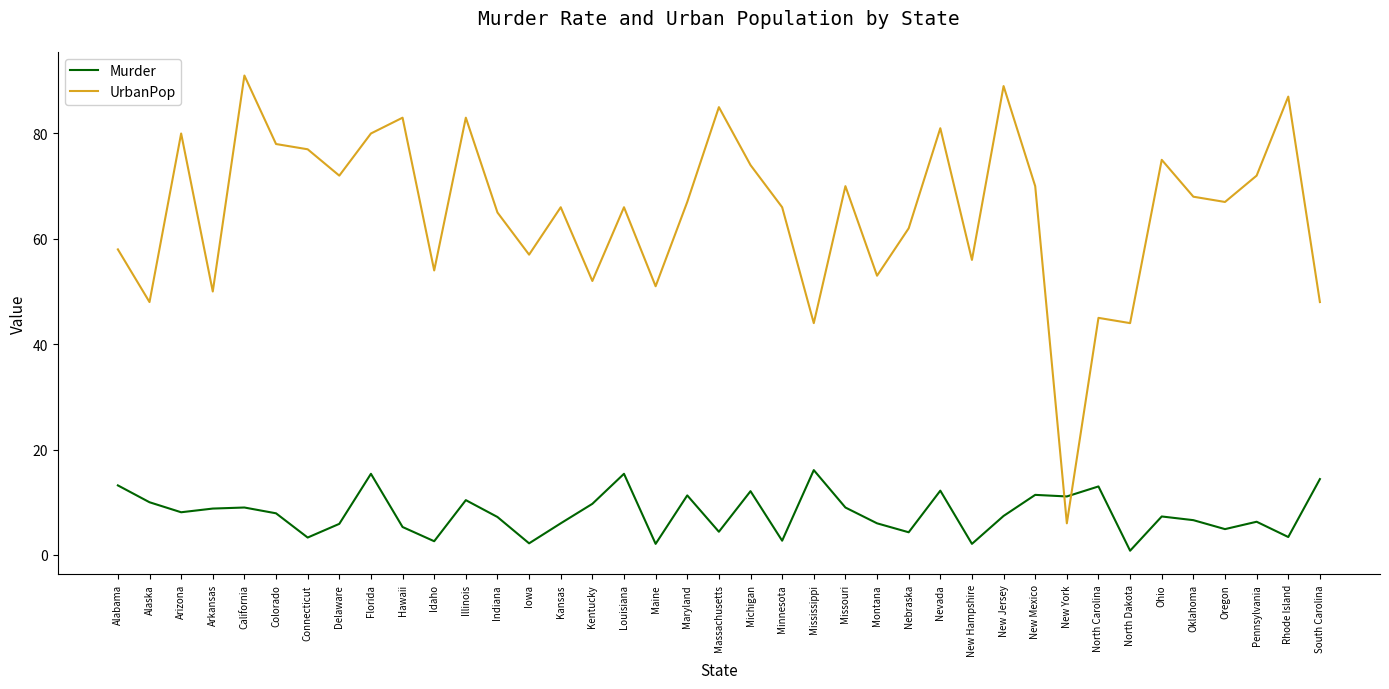

Which series has the largest total across all categories?

UrbanPop